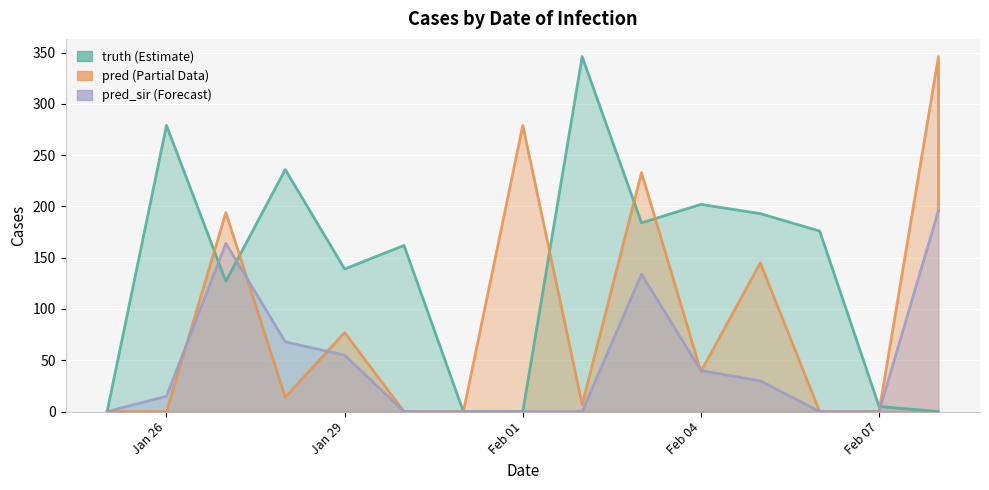

After their last crossing, which series has the higher values: pred_sir or truth?

pred_sir